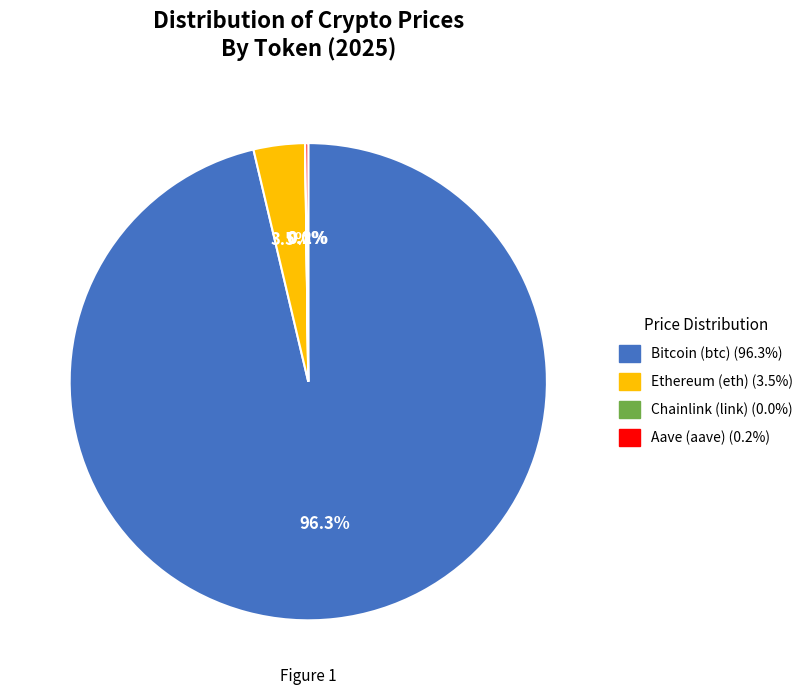

Do Ethereum (eth) and Bitcoin (btc) together represent more than half of the pie?

Yes